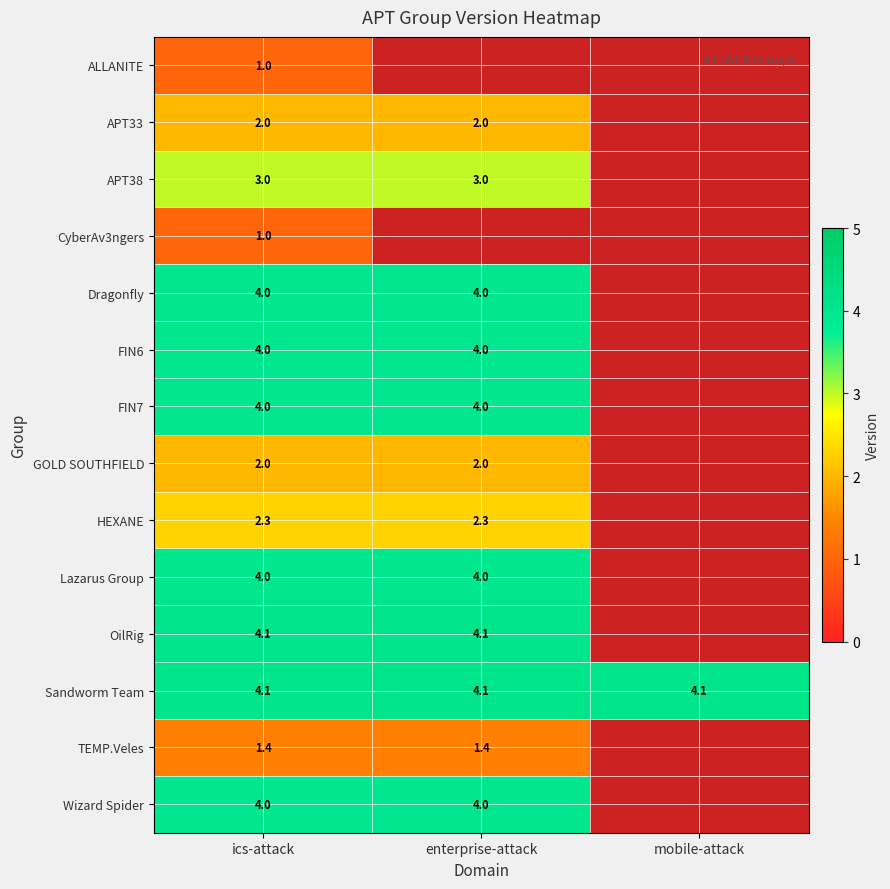

Is the value of TEMP.Veles at enterprise-attack greater than the value of APT38 at enterprise-attack?

No